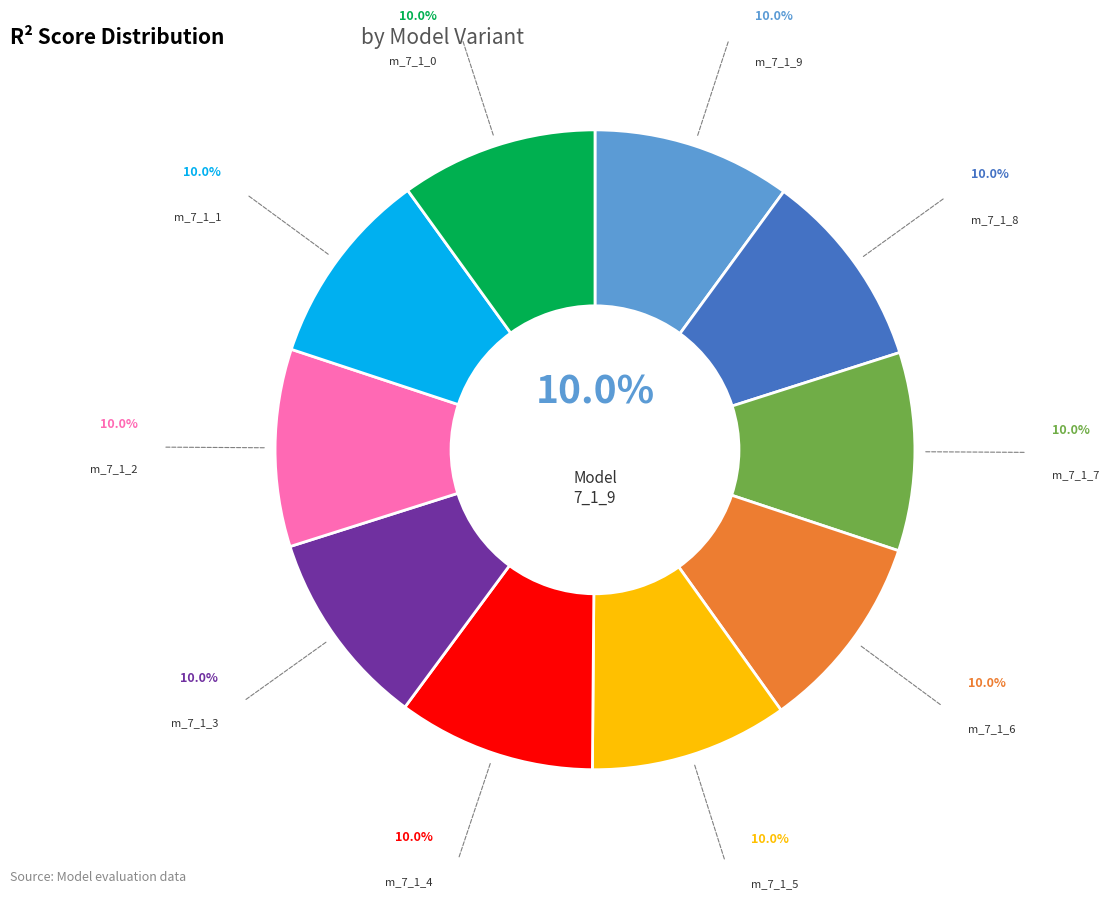

Is there a majority slice in this chart?

No